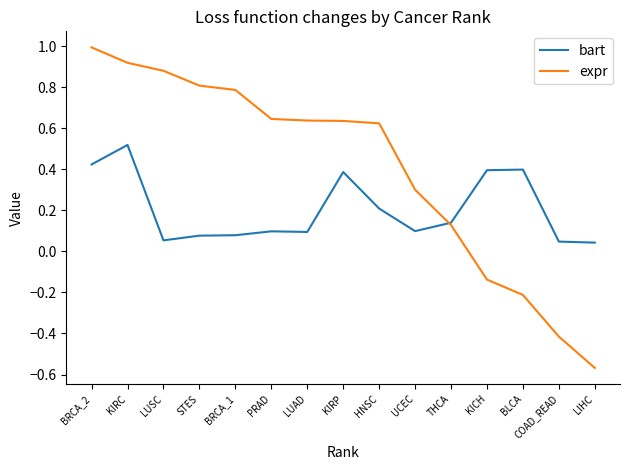

List the series in order of their peak value, lowest first.

bart, expr